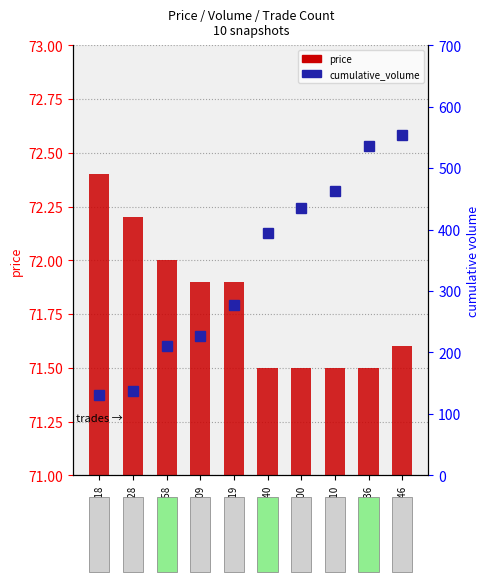

Read the cumulative_volume value at 09:00:28.

138.0